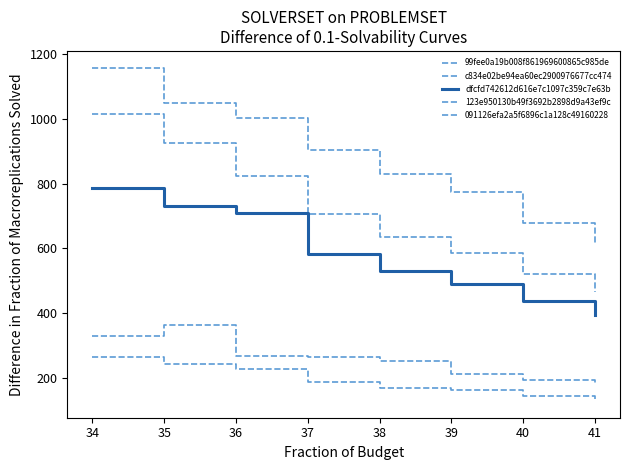

How many lines are shown in the chart?

5